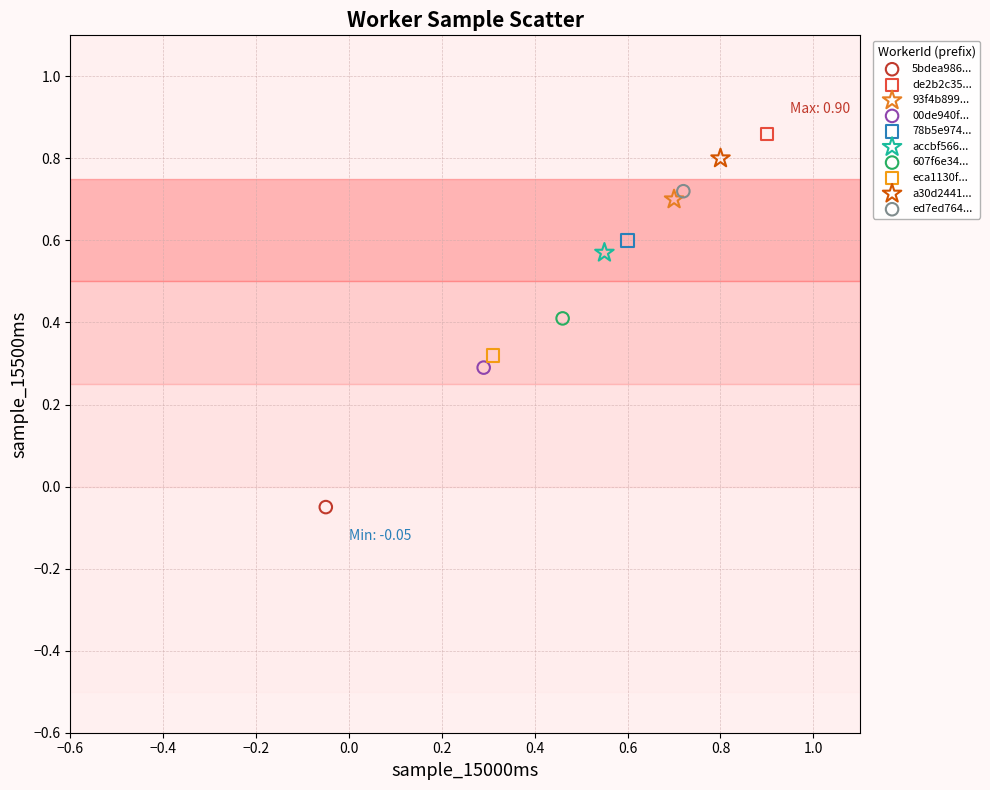

What are all the series names shown in the legend?

5bdea986..., de2b2c35..., 93f4b899..., 00de940f..., 78b5e974..., accbf566..., 607f6e34..., eca1130f..., a30d2441..., ed7ed764...